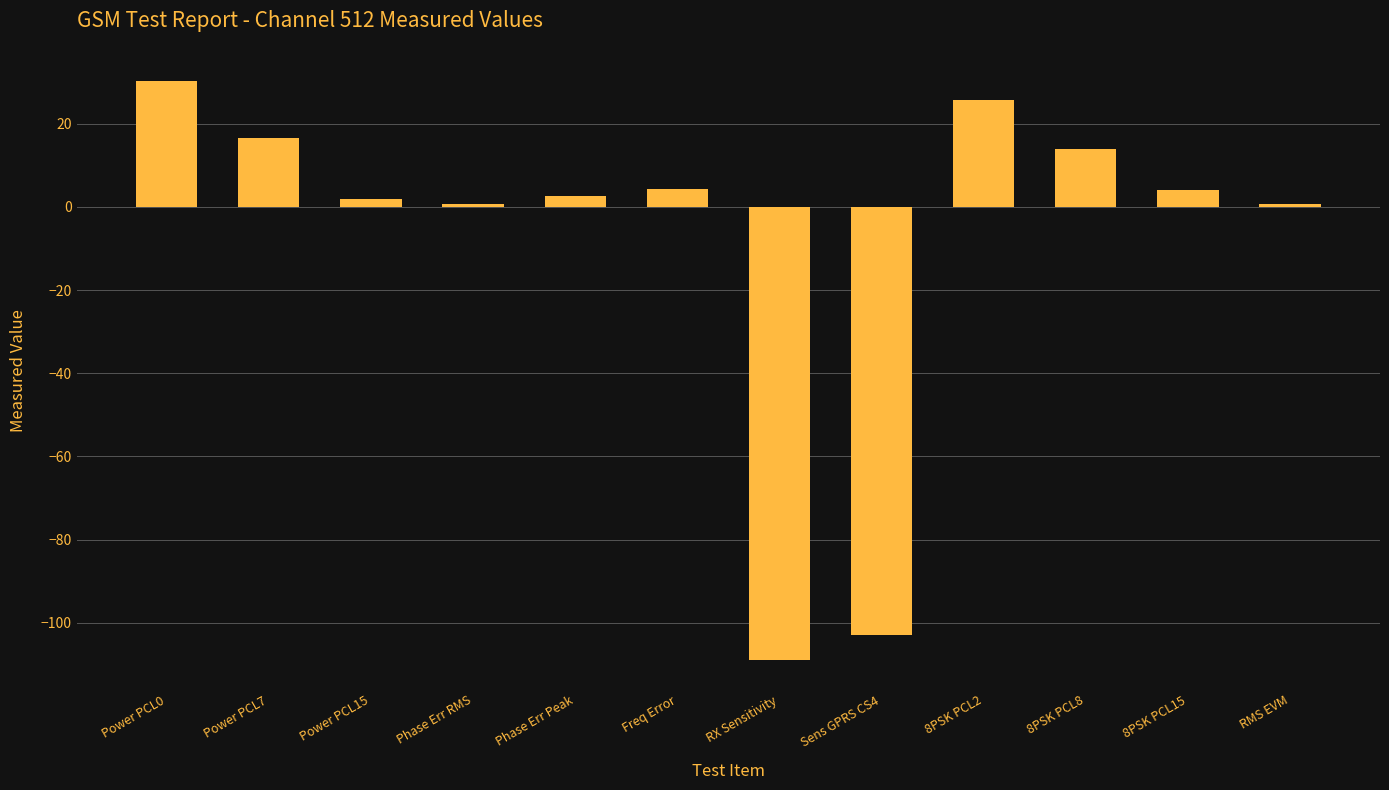

True or false: the data shows 16.5 at Power PCL7.

True